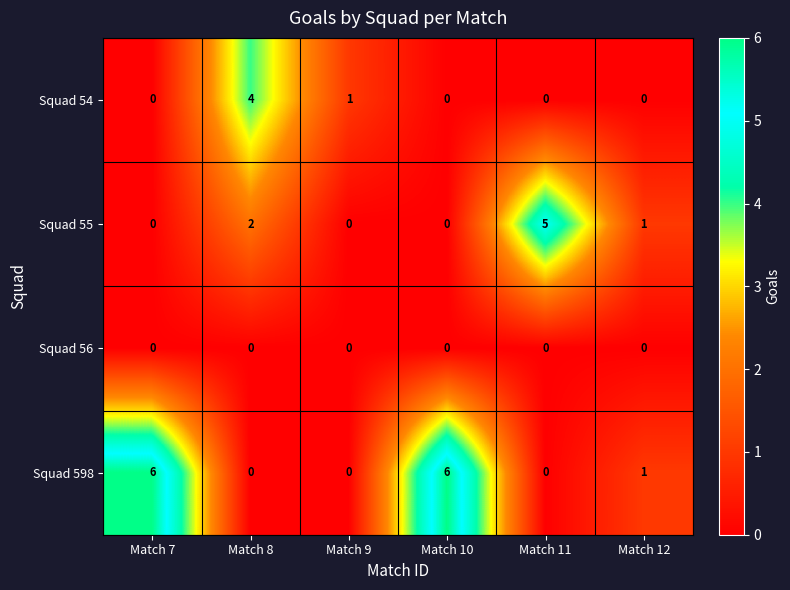

Reading left to right, what are all the values shown in this chart?

Squad 54: 0	4	1	0	0	0
Squad 55: 0	2	0	0	5	1
Squad 56: 0	0	0	0	0	0
Squad 598: 6	0	0	6	0	1